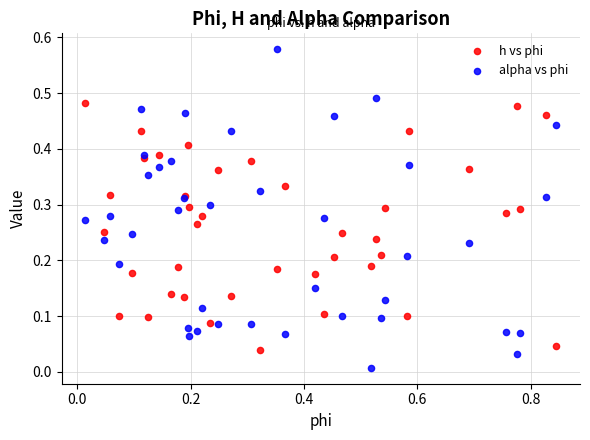

What are all the series names shown in the legend?

h vs phi, alpha vs phi